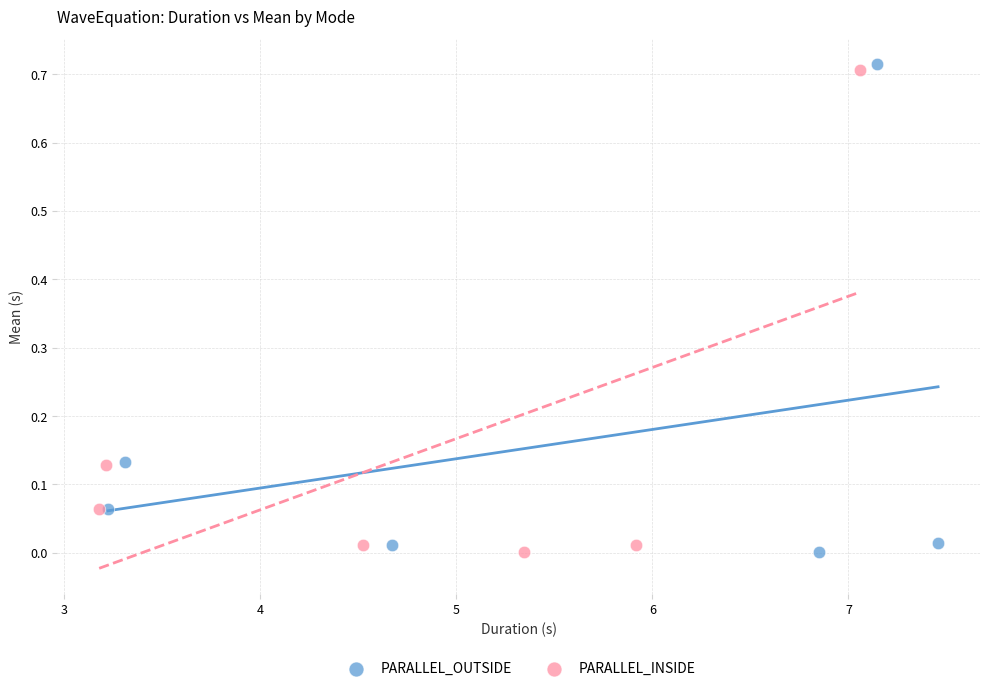

Which series has the widest spread of Y values?

PARALLEL_OUTSIDE